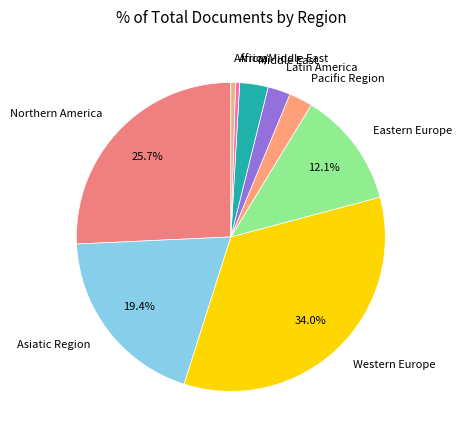

To the nearest percent, what percentage of the pie is Asiatic Region?

19%